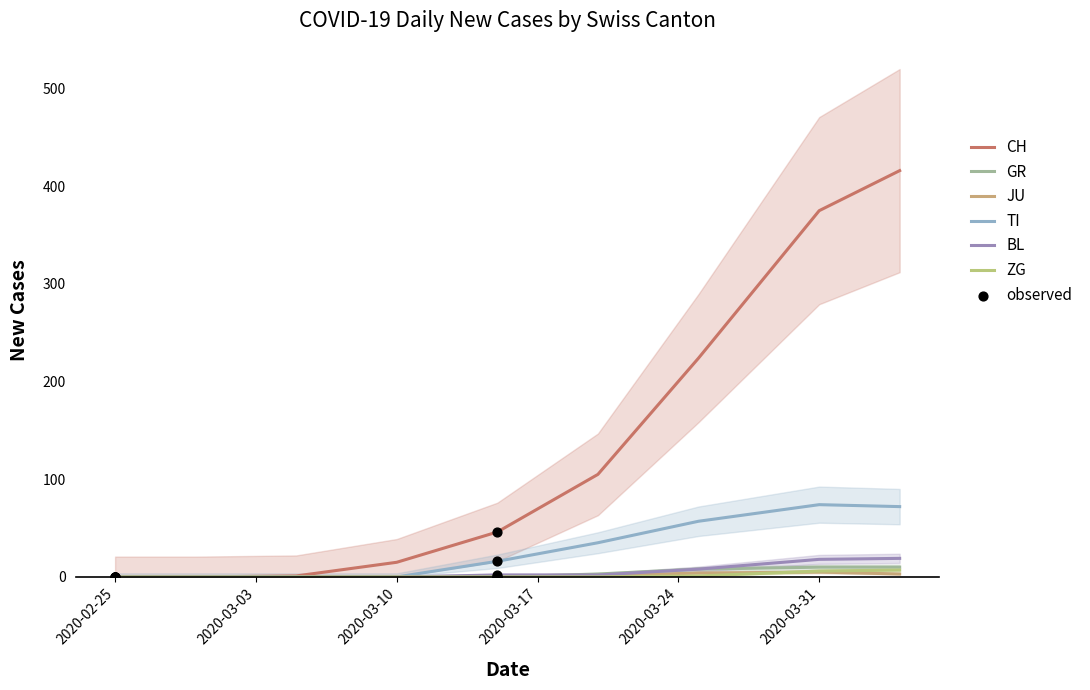

What are all the series names shown in the legend?

CH, GR, JU, TI, BL, ZG